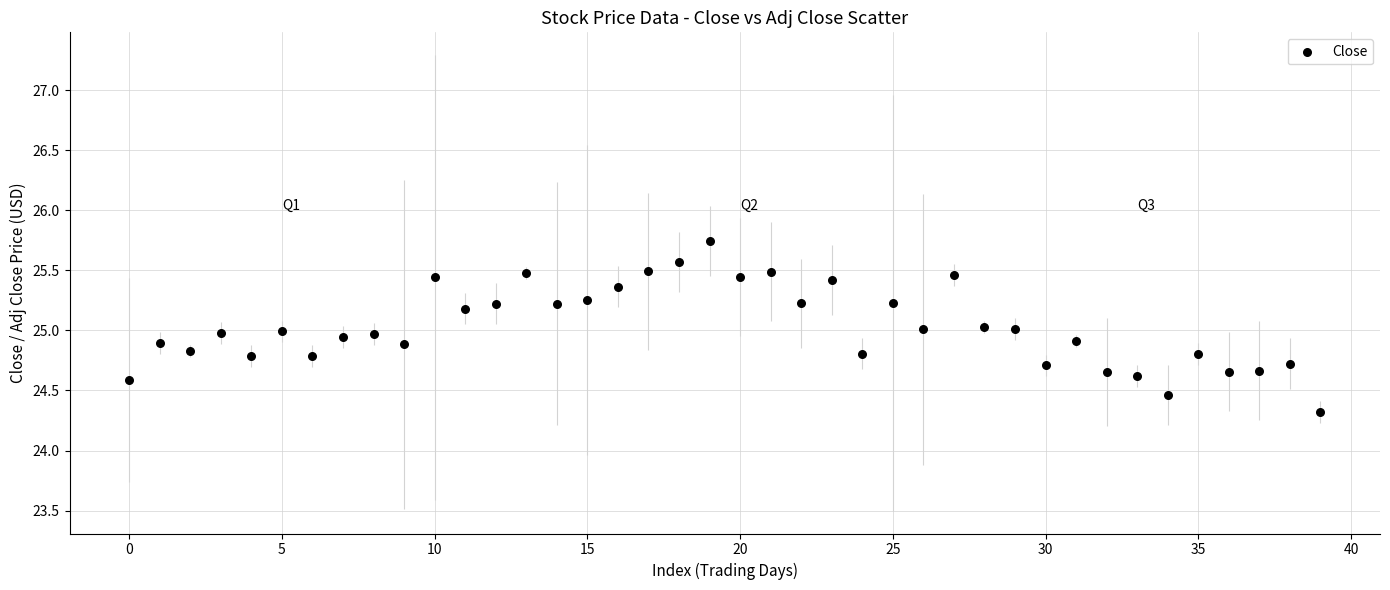

What is the range of Y values (max minus min)?

1.4